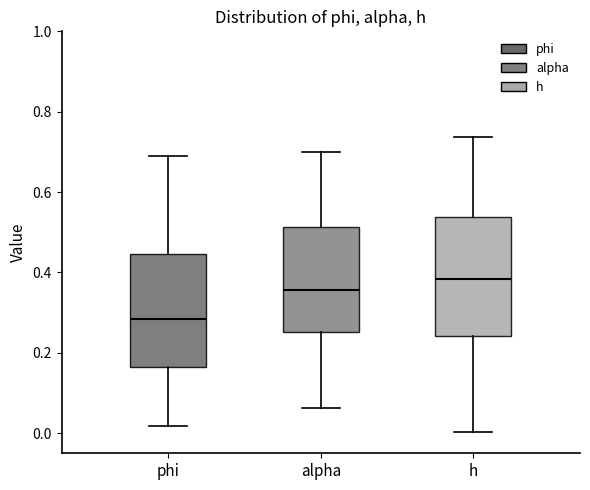

Where does the upper whisker of the box for phi end on the y-axis? The values are not printed on the chart, so give them approximately, as read against the axis.

0.68